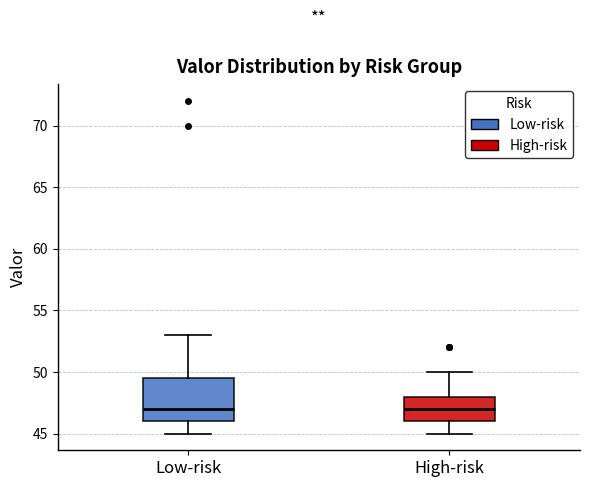

Reading left to right, read every box against the y-axis: the position of its median line, the range the box covers, and the ends of its whiskers. The values are not printed on the chart, so give them approximately, as read against the axis.

Low-risk: median 47.0, box 46.0 to 49.5, whiskers 45.0 to 53.0
High-risk: median 47.0, box 46.0 to 48.0, whiskers 45.0 to 50.0